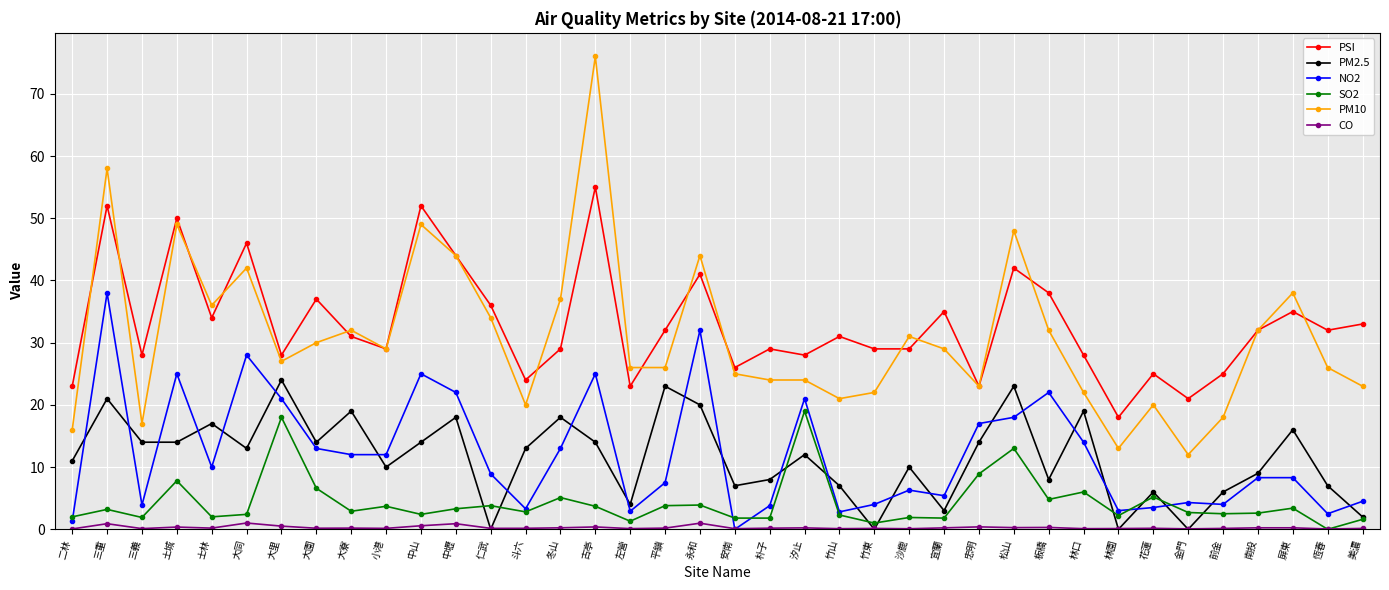

True or false: SO2 has a value of 8.9 at 花蓮.

False